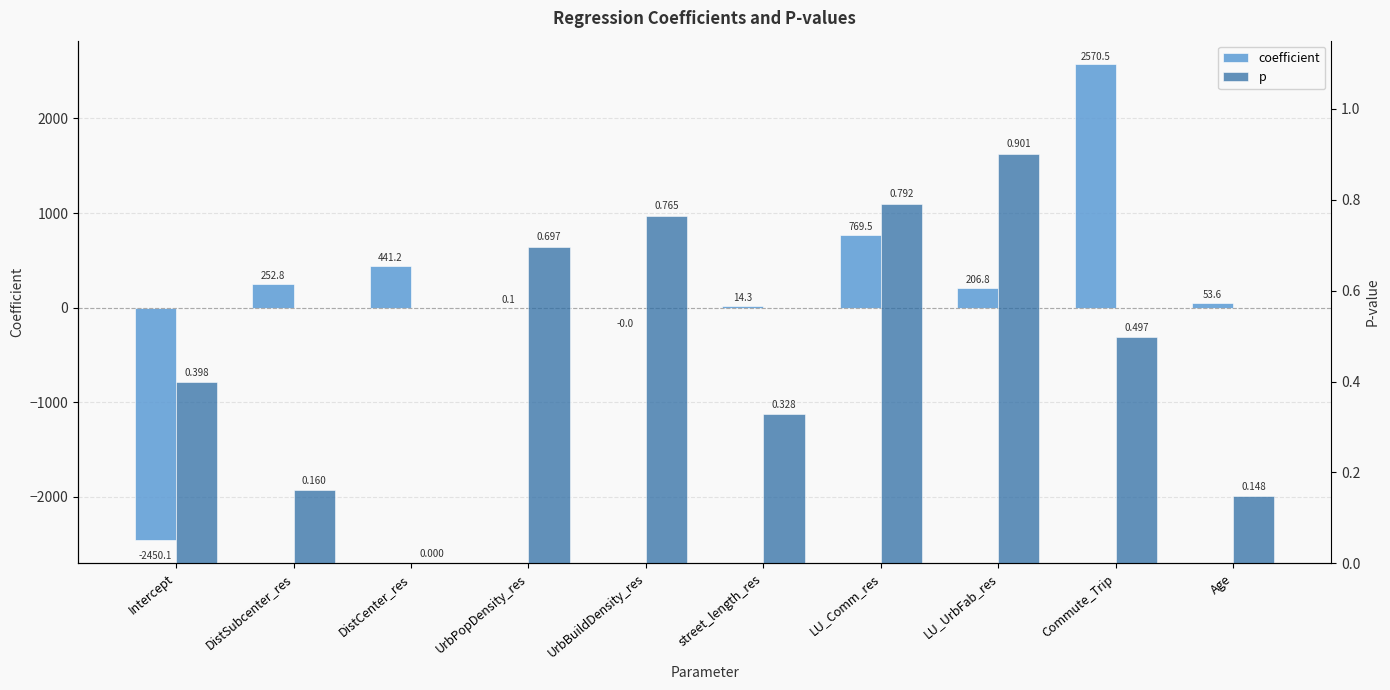

At how many categories does at least one series exceed -2355?

10